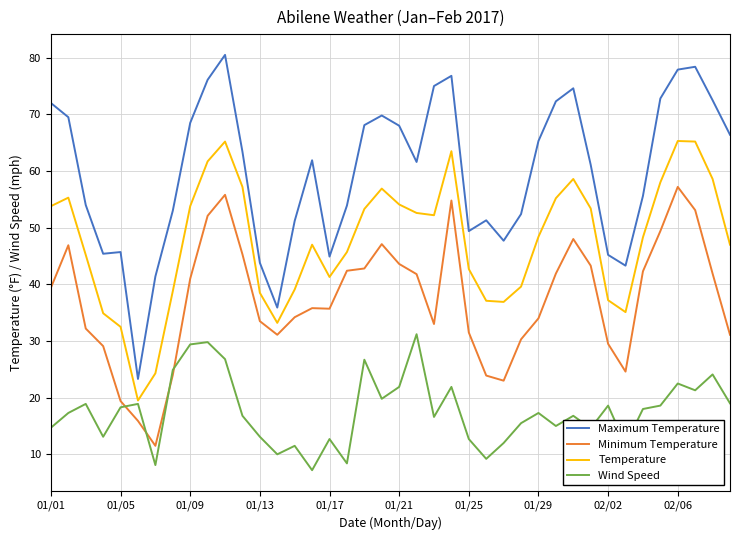

What is the maximum value for Minimum Temperature?

57.2